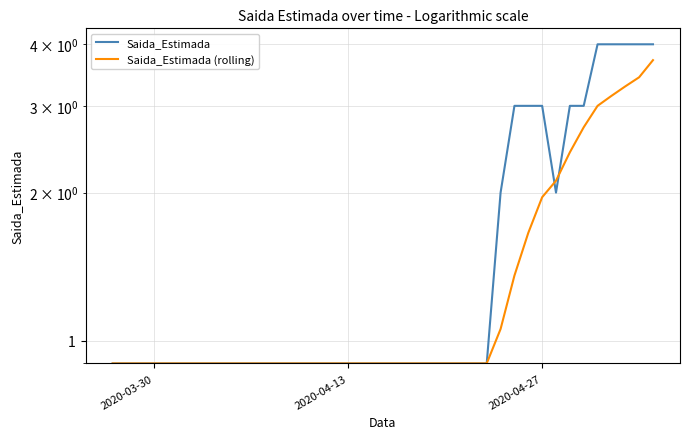

What is the smallest value displayed?

0.9